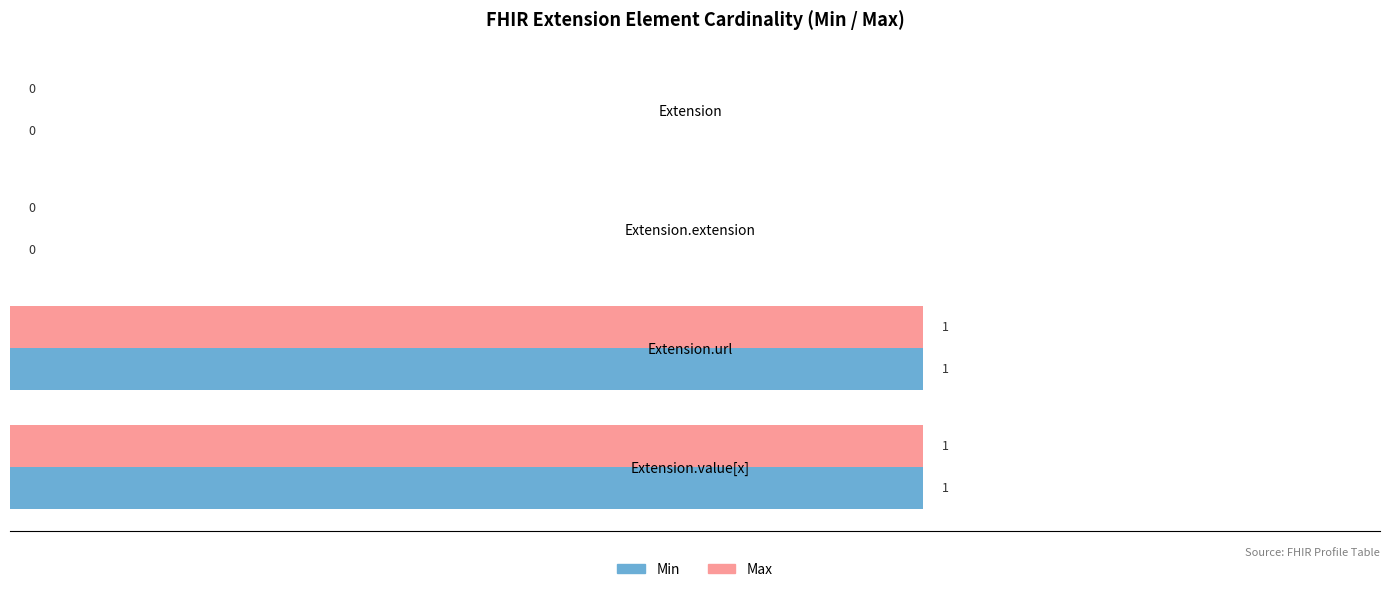

The Max series shows 1 at Extension. True or false?

False